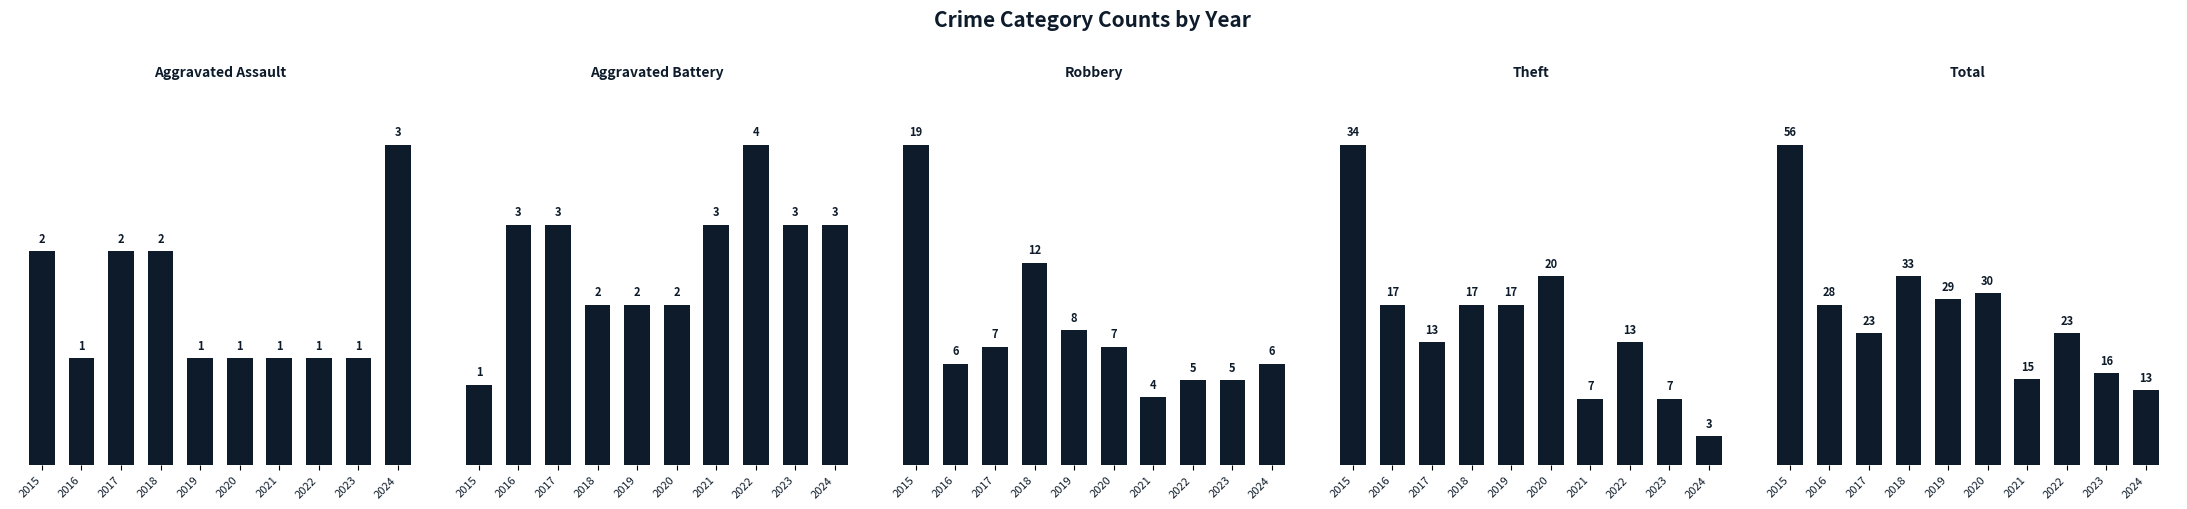

What is the difference between the second highest and second lowest values in the Theft series?

13